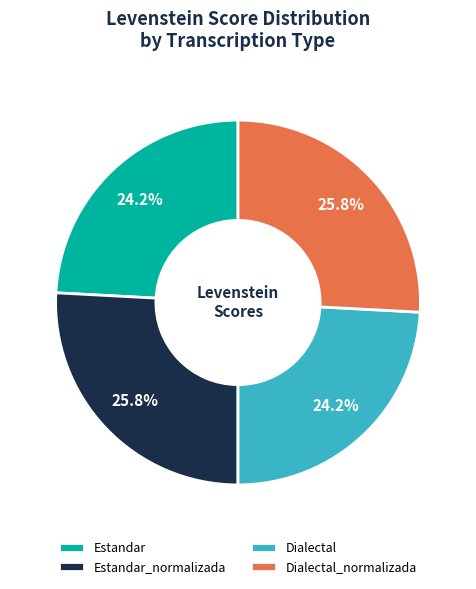

Count the number of slices in the pie.

4